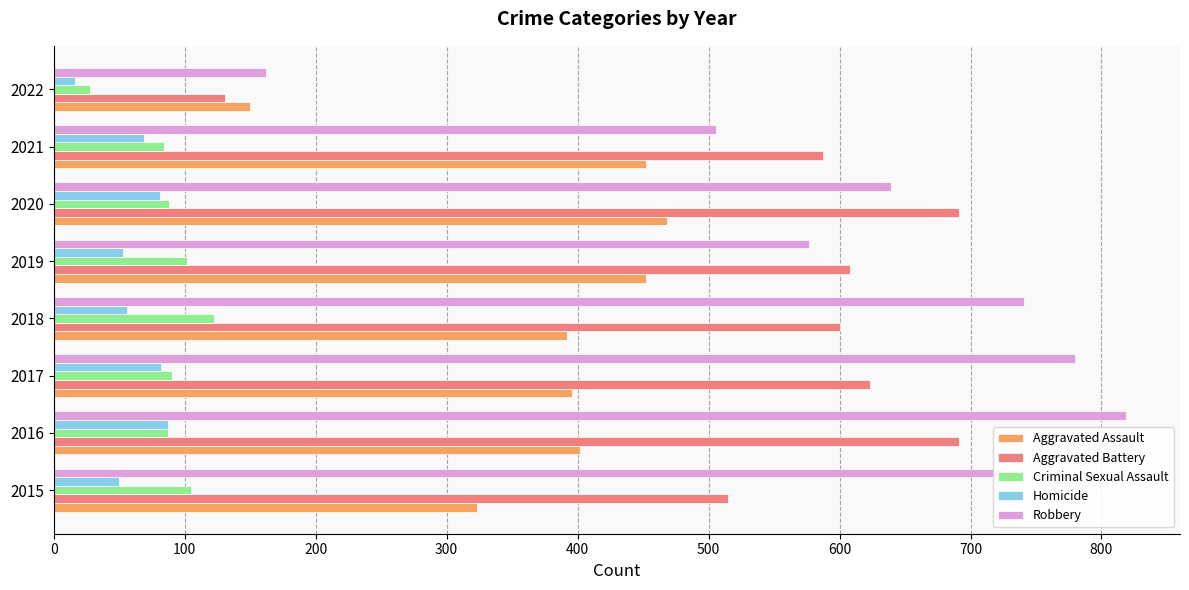

What is the minimum value for Robbery?

162